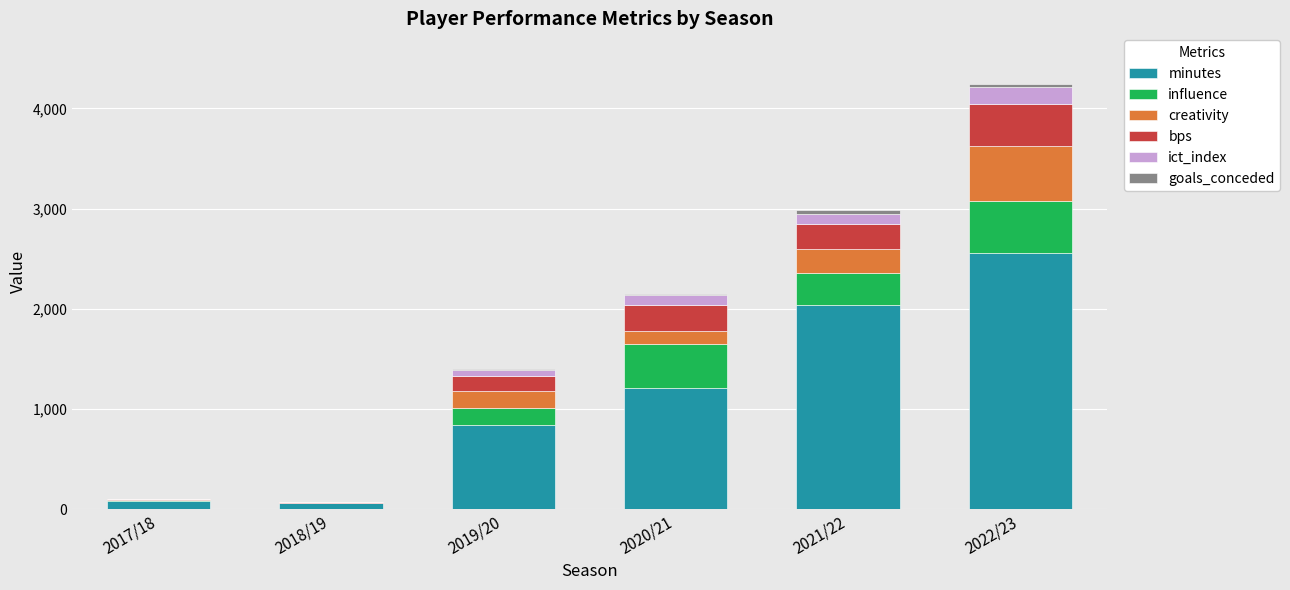

What is the sum of all minutes values?

6785.0